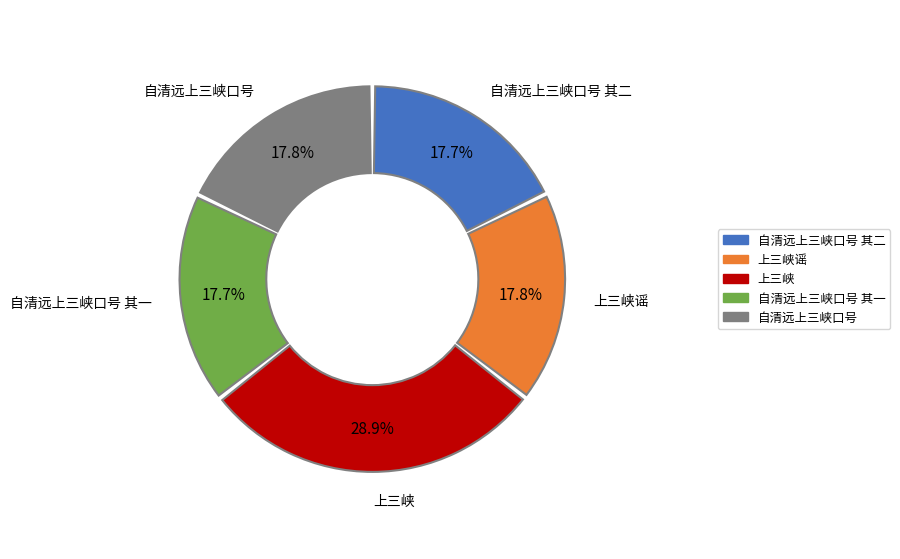

To the nearest percent, what percentage of the pie is 上三峡?

29%